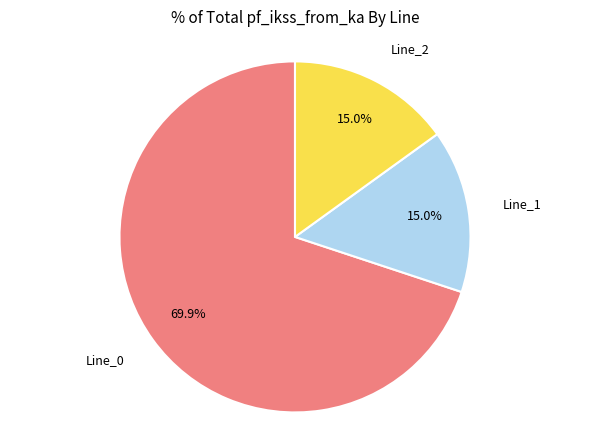

Is there any slice that represents more than half of the pie?

Yes